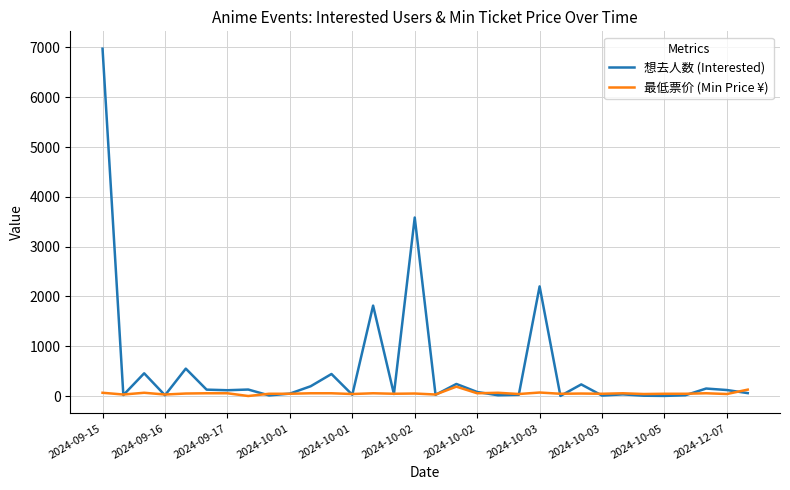

Which series has the widest spread of values?

想去人数 (Interested)